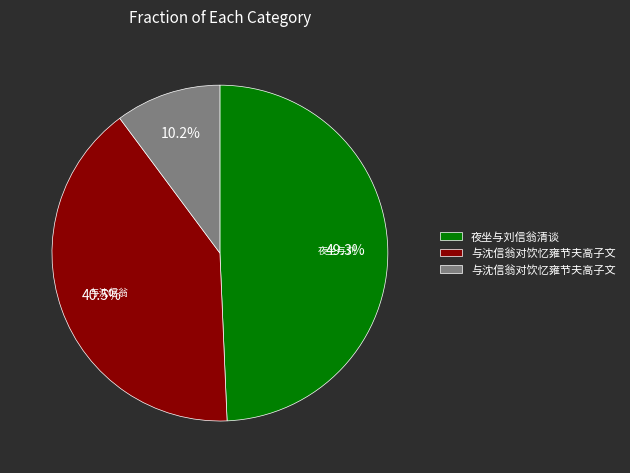

Is there any slice that represents more than half of the pie?

No